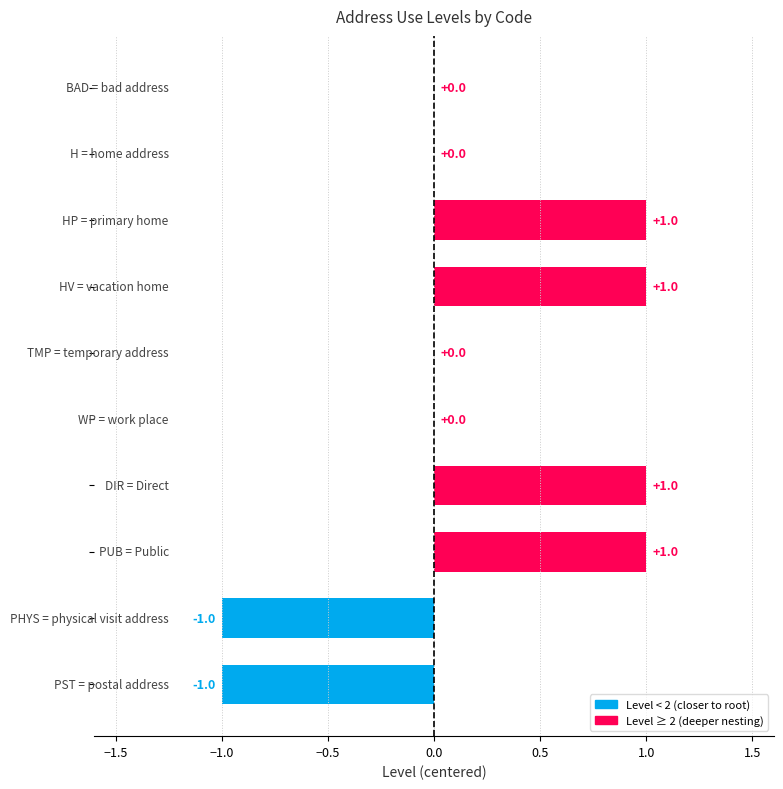

Count the number of data series in this chart.

1